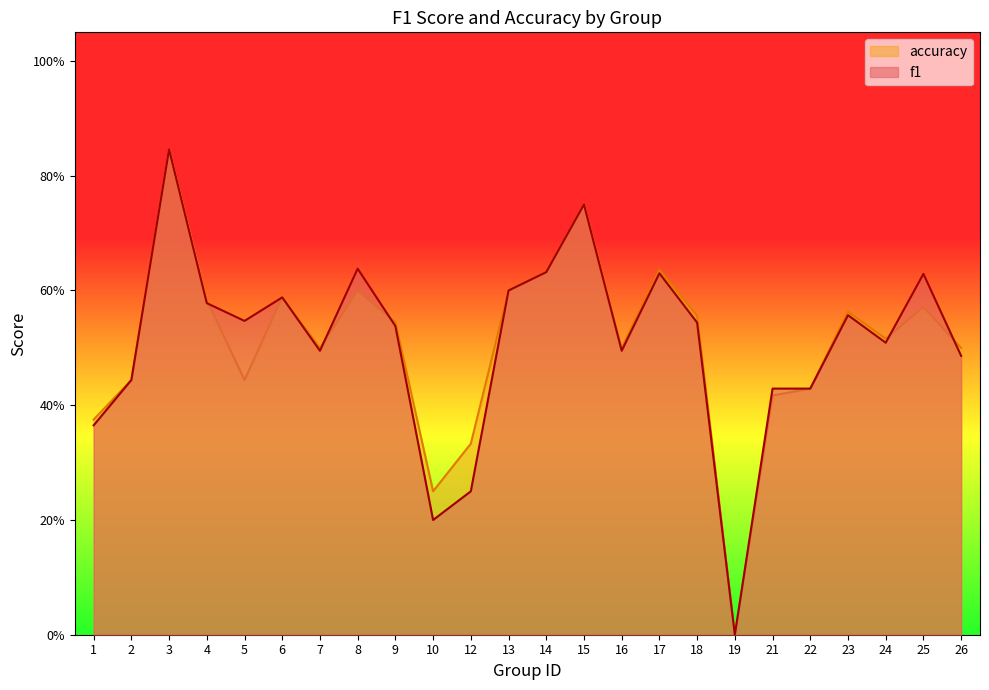

Is it true that f1 equals 1.1 at 17?

False